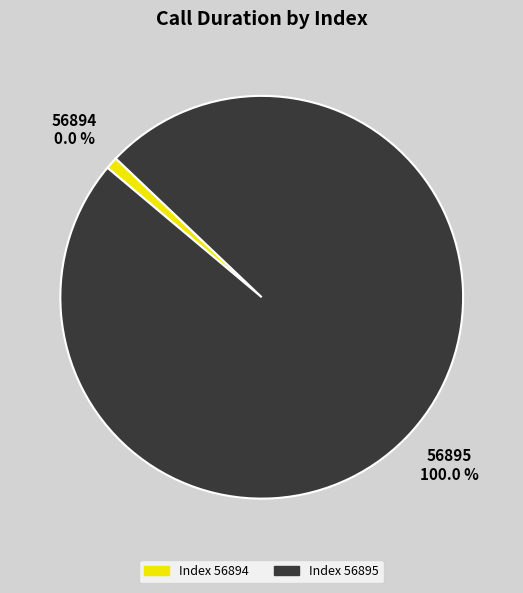

How many slices are in this pie chart?

2